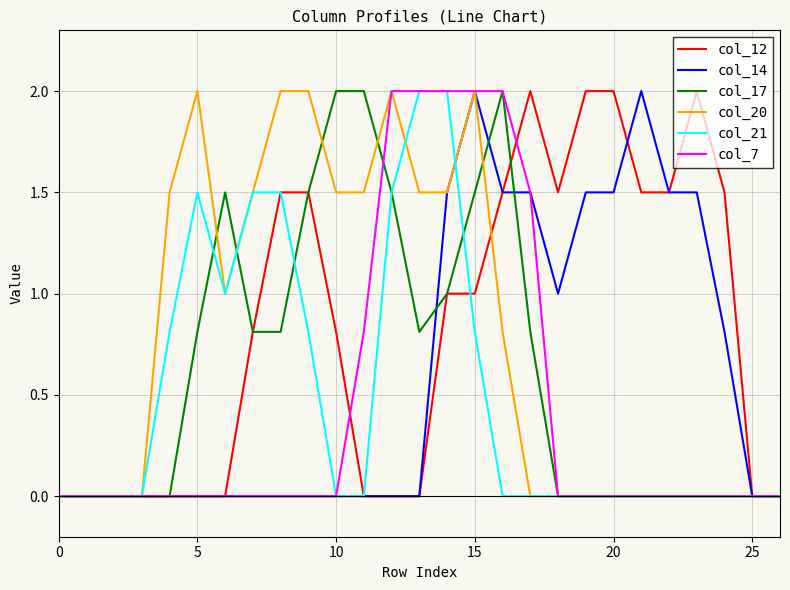

What is the maximum value shown in the chart?

2.0